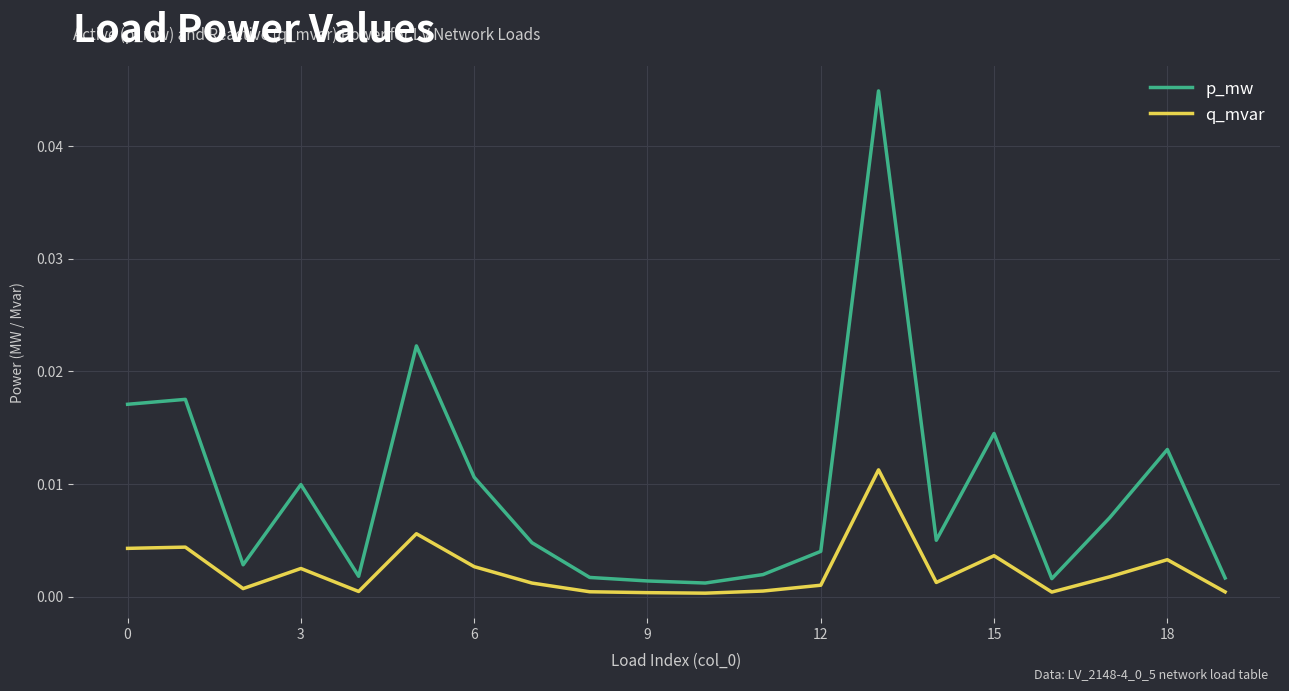

What are all the series names shown in the legend?

p_mw, q_mvar